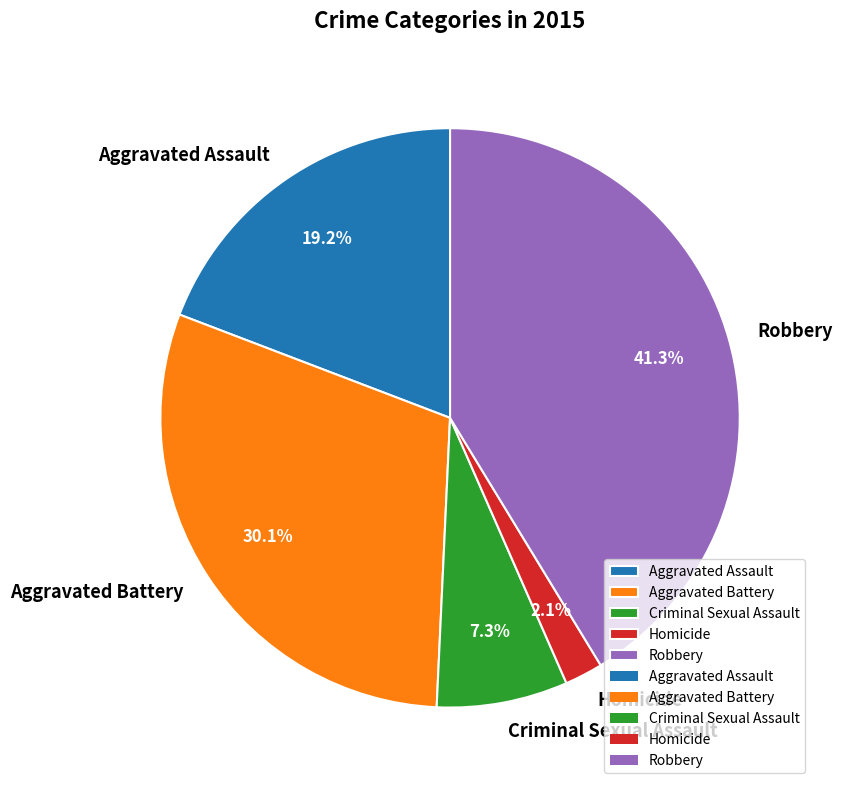

To the nearest percent, what is the difference between the Aggravated Battery and Homicide slice percentages?

28%